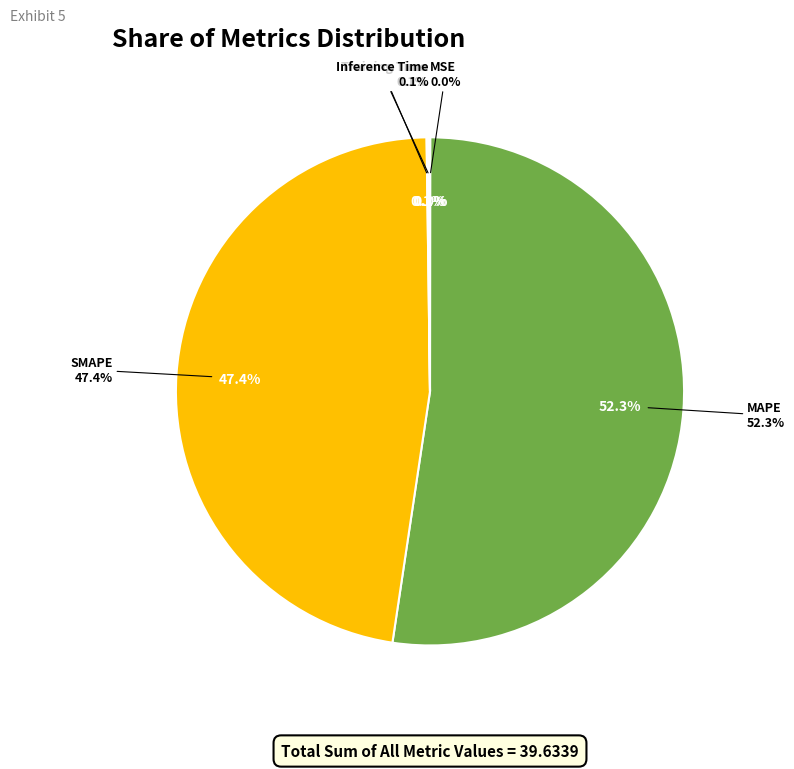

Is there any slice that represents more than half of the pie?

Yes